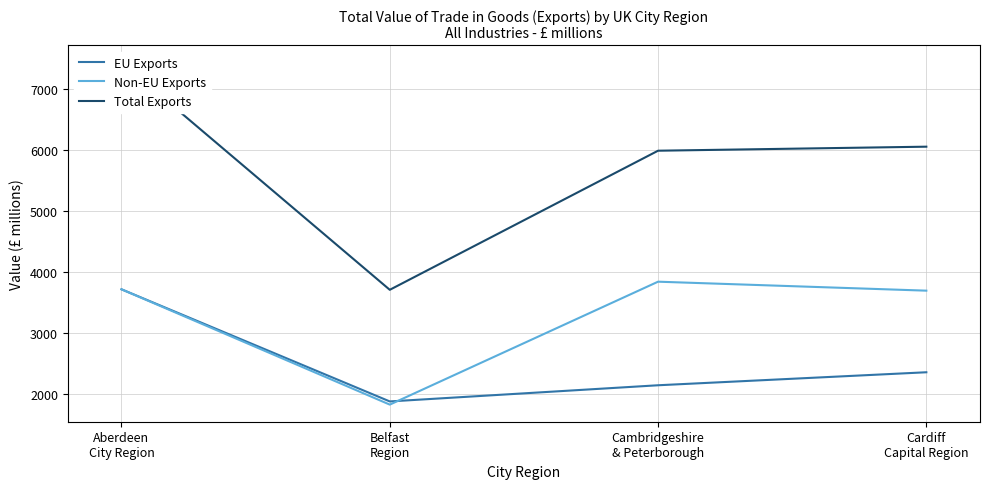

At which label does EU Exports first exceed 2359?

Aberdeen
City Region